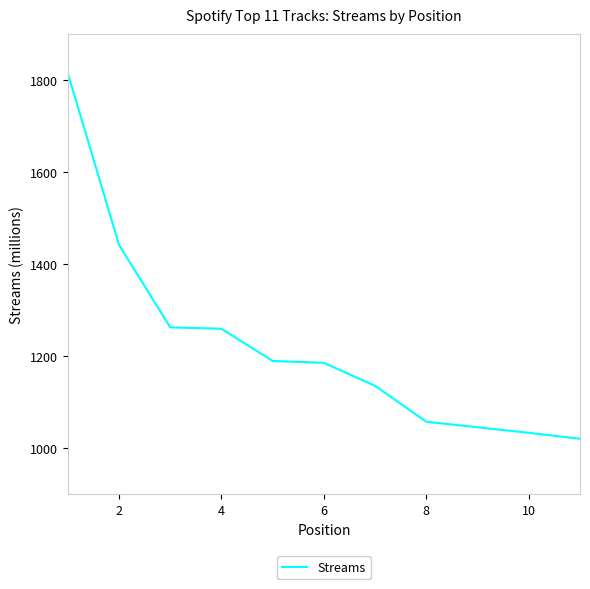

What is the maximum value shown in the chart?

1815